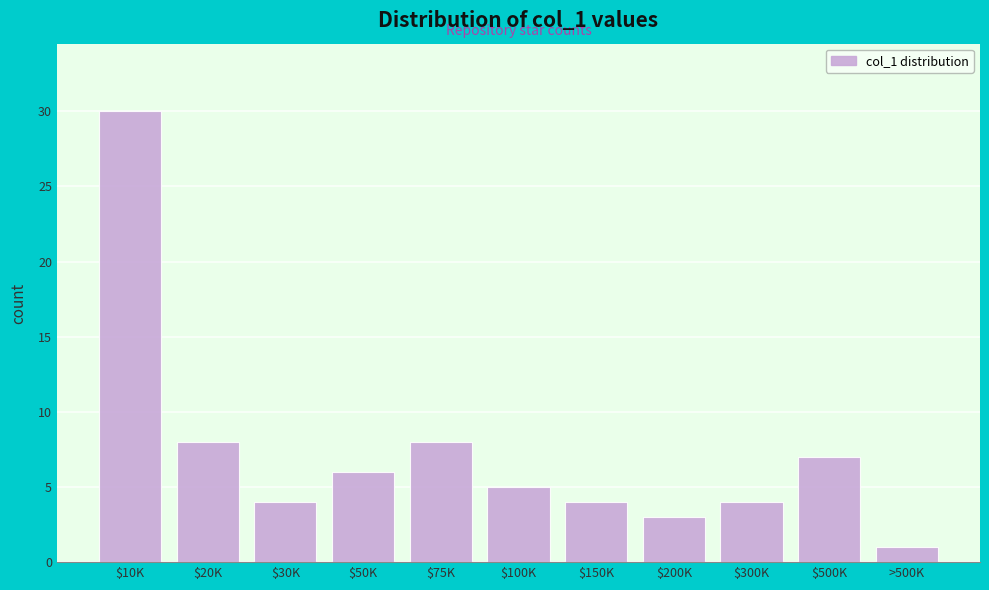

Reading right to left, extract all data points from this chart.

1	7	4	3	4	5	8	6	4	8	30